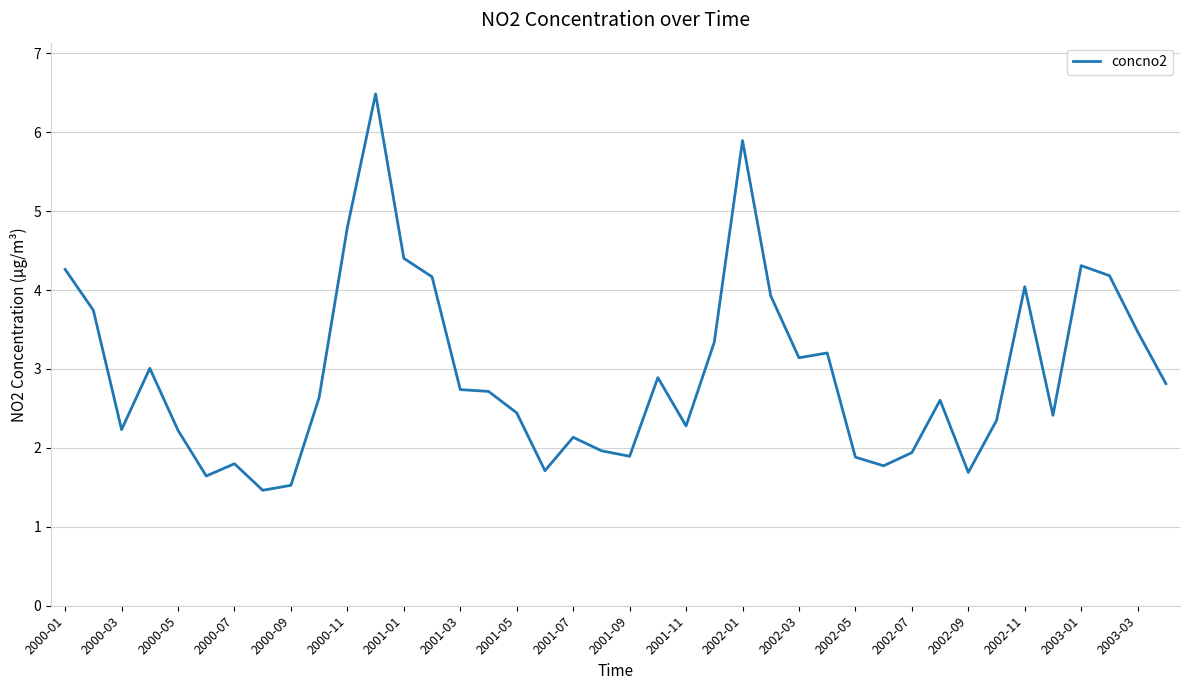

What is the maximum value shown in the chart?

6.5